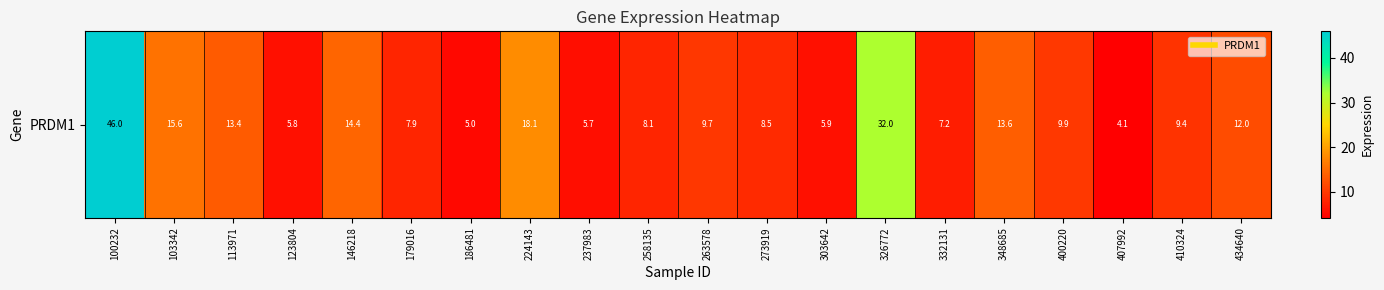

The chart shows a value of 9.9 at 400220. True or false?

True